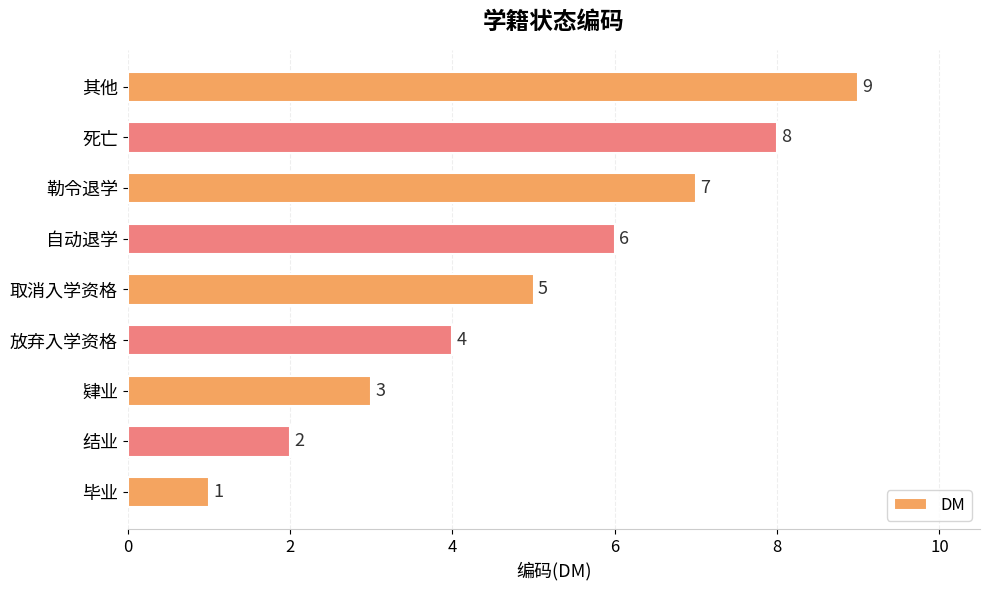

What is the difference between the second highest and minimum values?

7